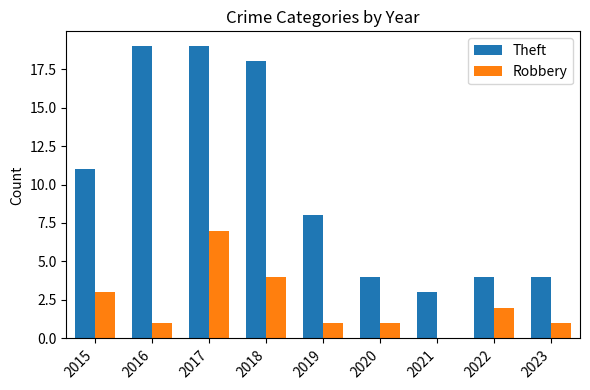

What is the average value of the Robbery series?

2